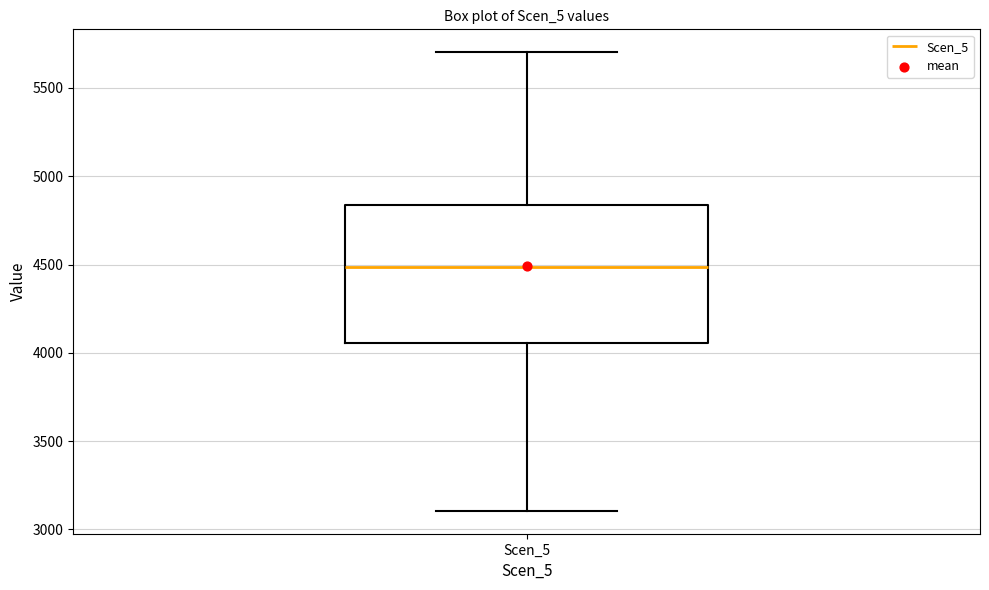

Read this box plot against the y-axis: the position of the median line, the range covered by the box, and the ends of both whiskers. The values are not printed on the chart, so give them approximately, as read against the axis.

median 4500, box 4050 to 4850, whiskers 3100 to 5700